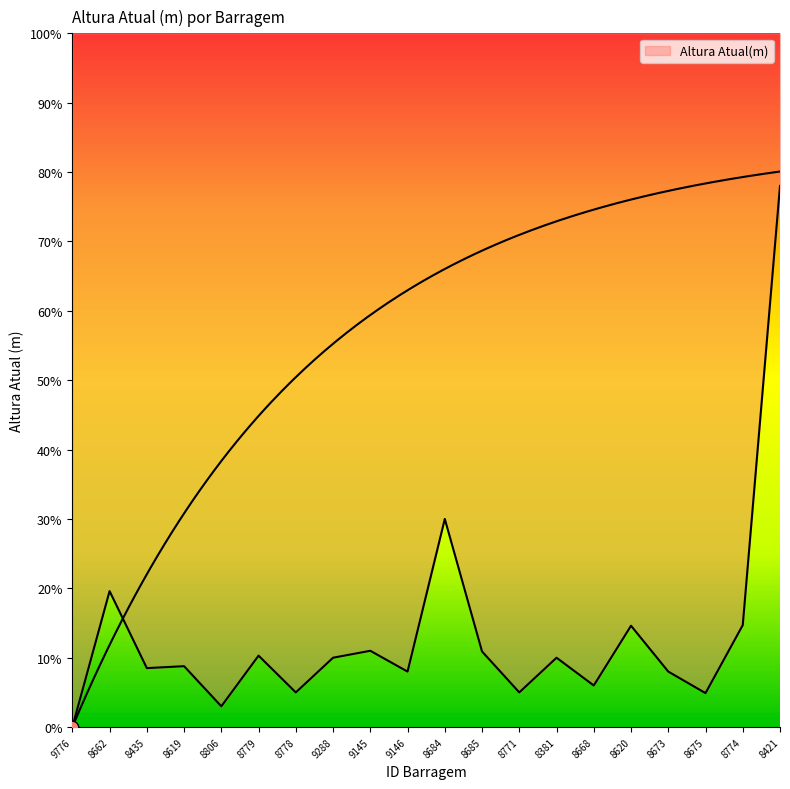

What is the change in value from 8435 to 8675?

-3.6